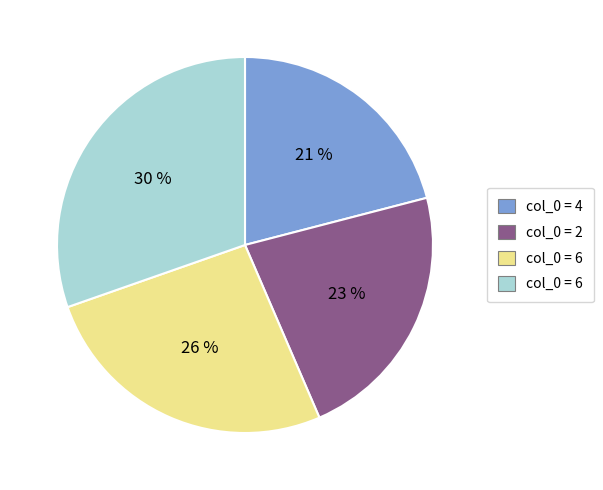

Is there any slice that represents more than half of the pie?

No